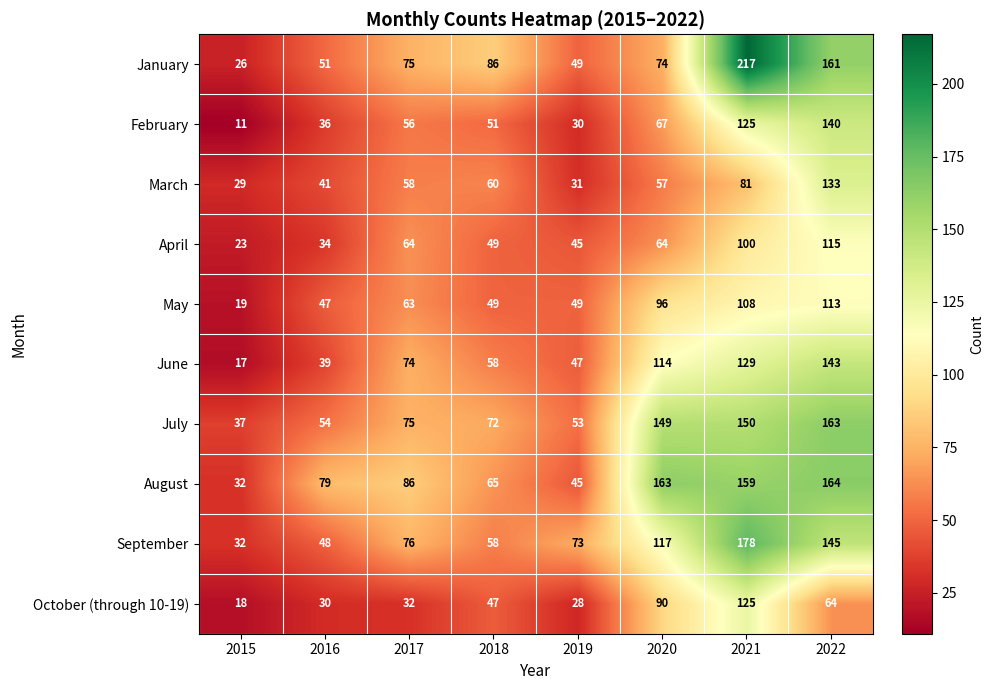

What is the spread (max minus min) of values at 2021?

136